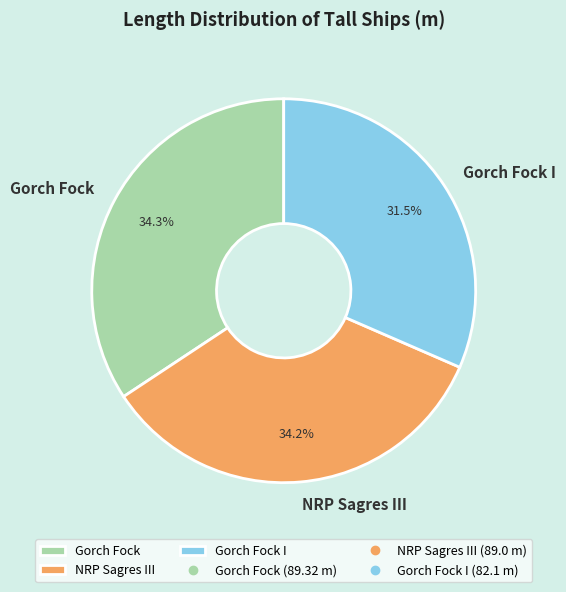

Which category has the smallest portion of the pie?

Gorch Fock I